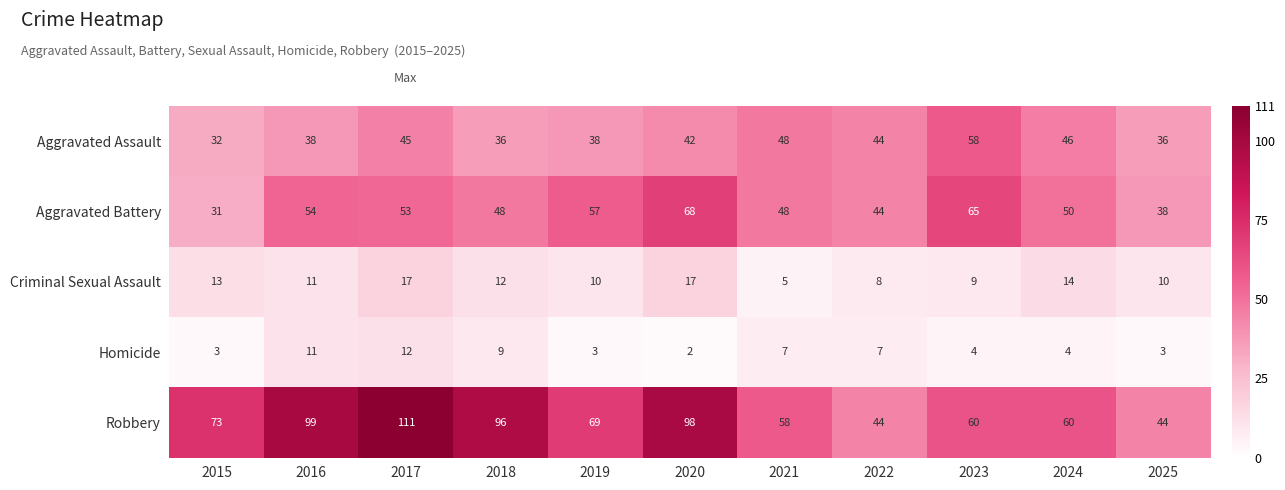

What is the average value of the Aggravated Assault series?

42